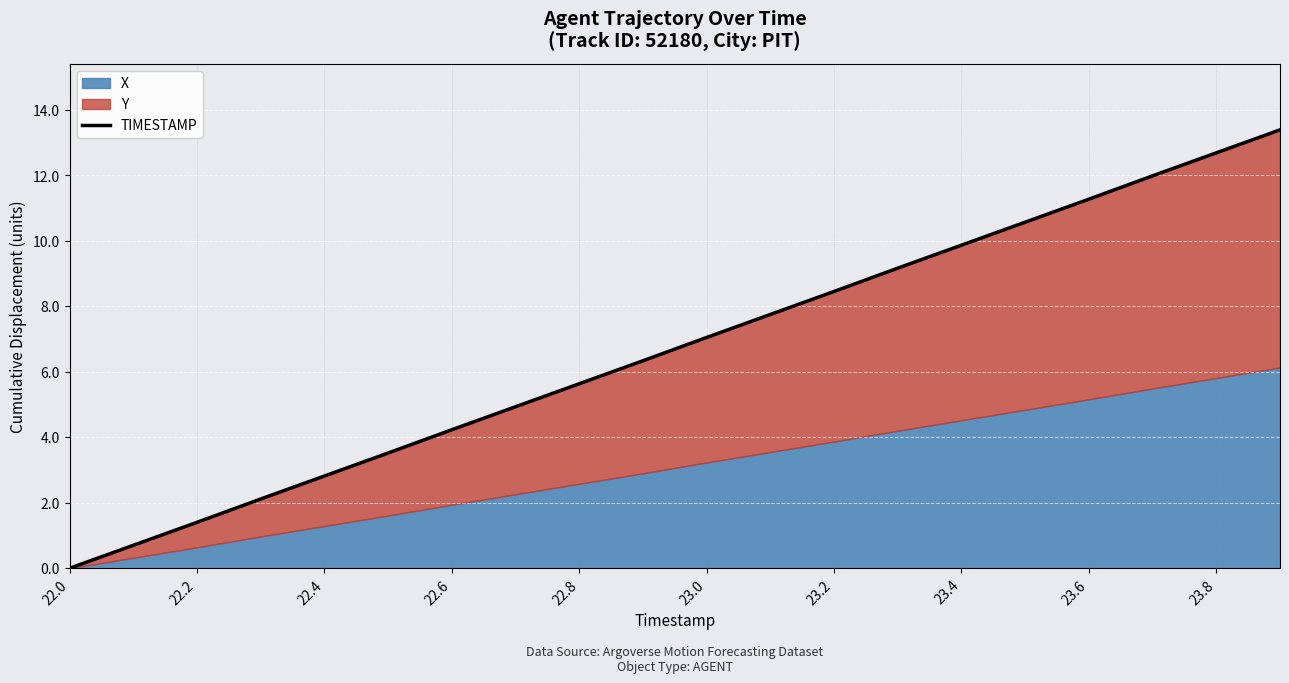

Reading left to right, transcribe all the data shown in this chart.

0.0	0.7	1.4	2.1	2.8	3.5	4.2	4.9	5.6	6.3	7.0	7.8	8.5	9.2	9.9	10.6	11.3	12.0	12.7	13.4